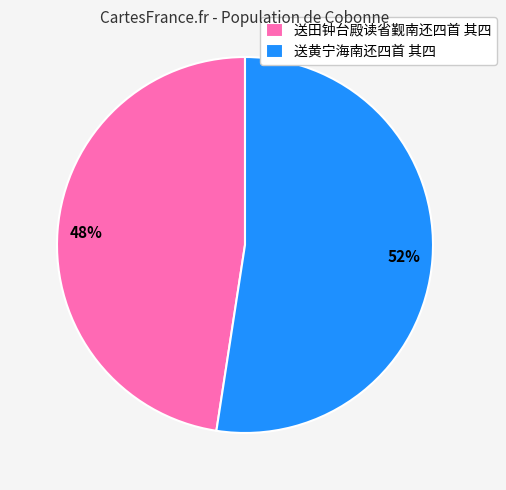

How many slices are in this pie chart?

2